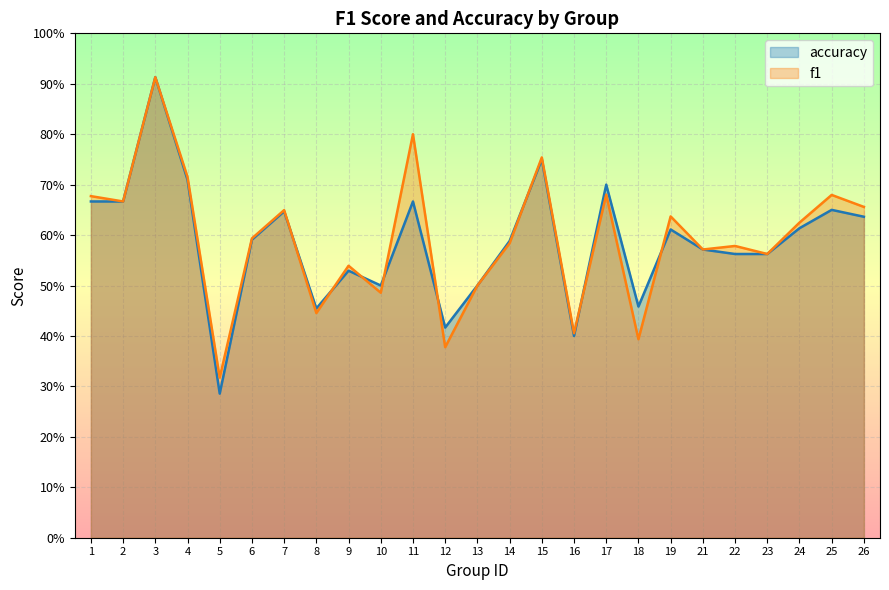

How many accuracy values are between 0 and 1?

25